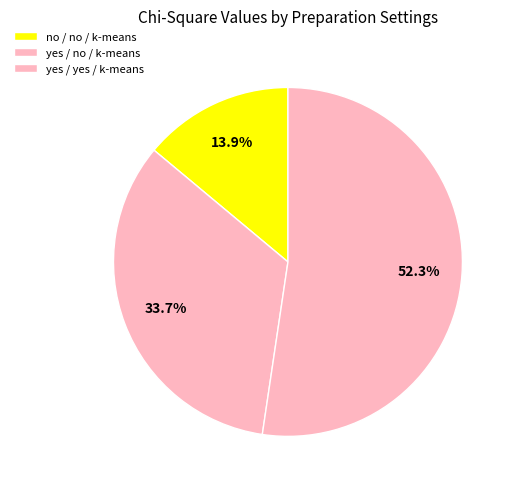

What is the smallest slice in the pie chart?

no / no / k-means